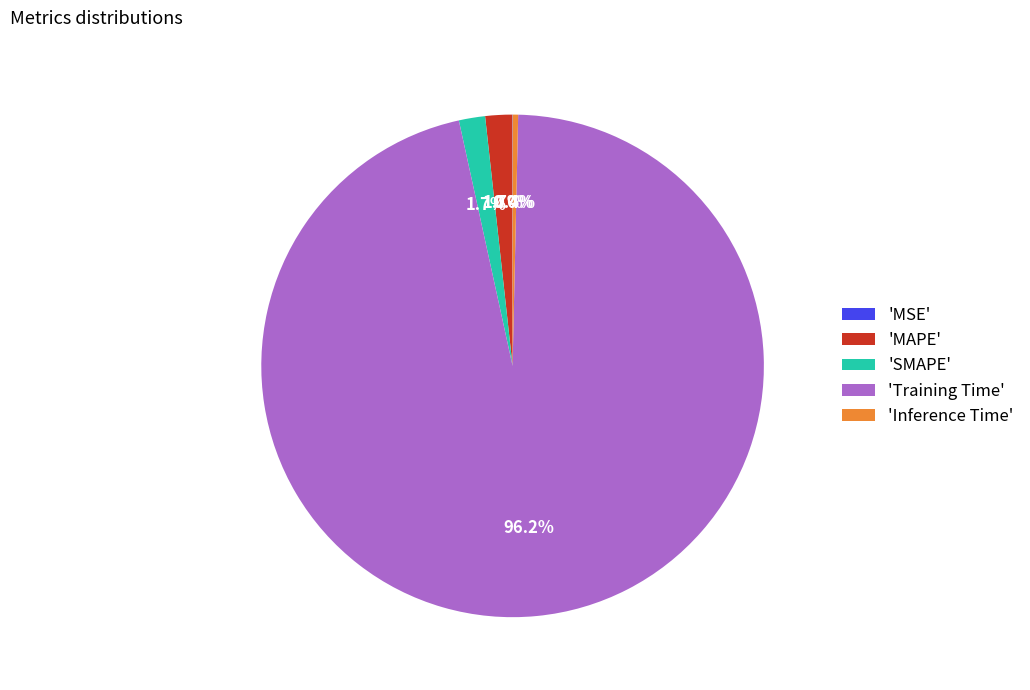

Between 'Inference Time' and 'MAPE', which is larger?

'MAPE'